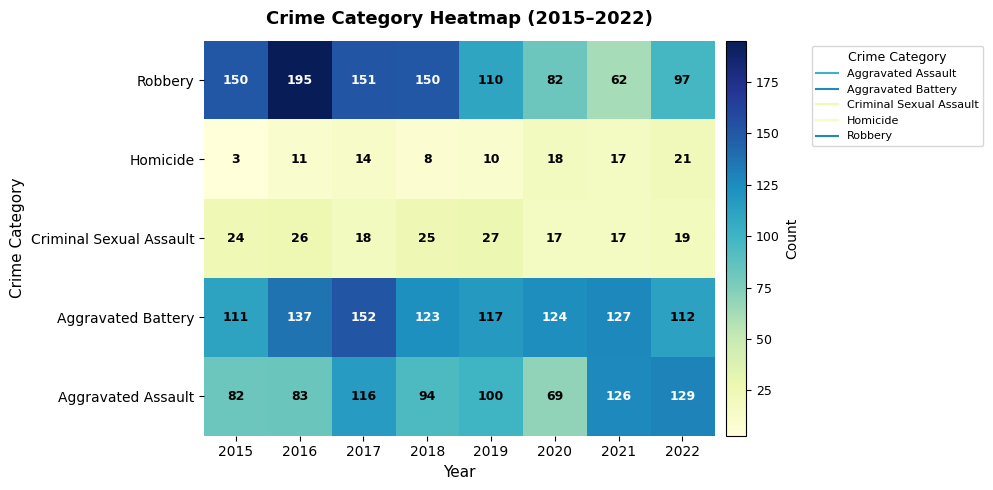

What is the maximum value for Criminal Sexual Assault?

27